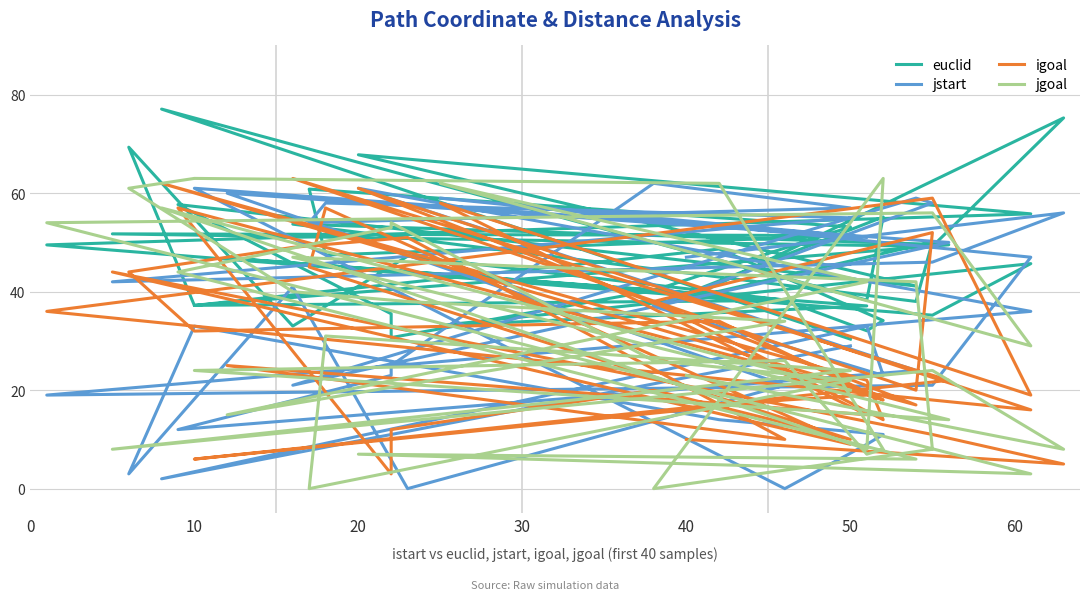

After their last crossing, which series has the higher values: jstart or jgoal?

jstart